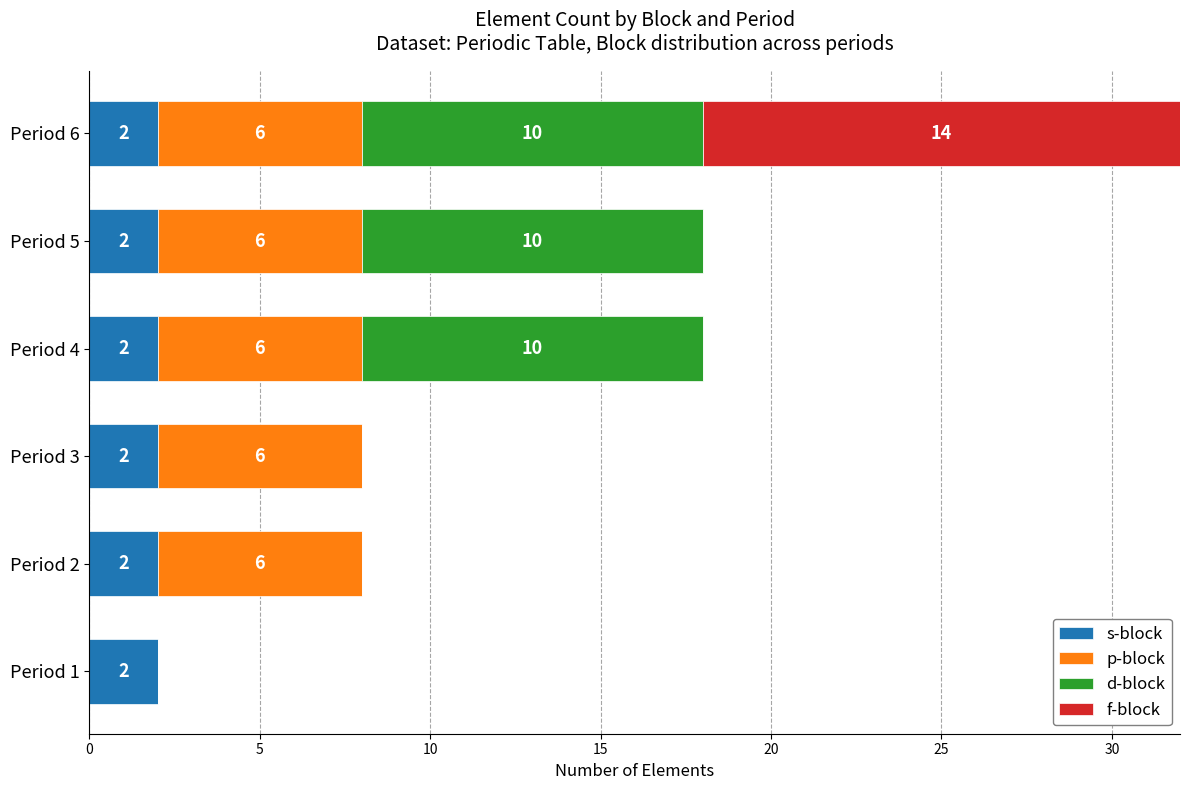

The s-block series shows 2 at Period 5. True or false?

True